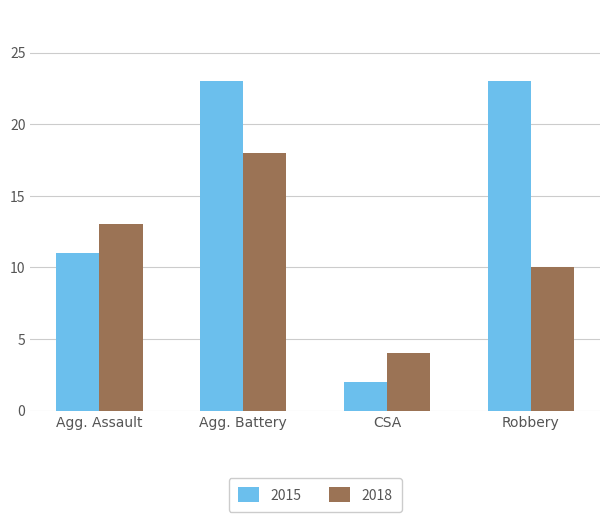

List the series in order of their peak value, highest first.

2015, 2018